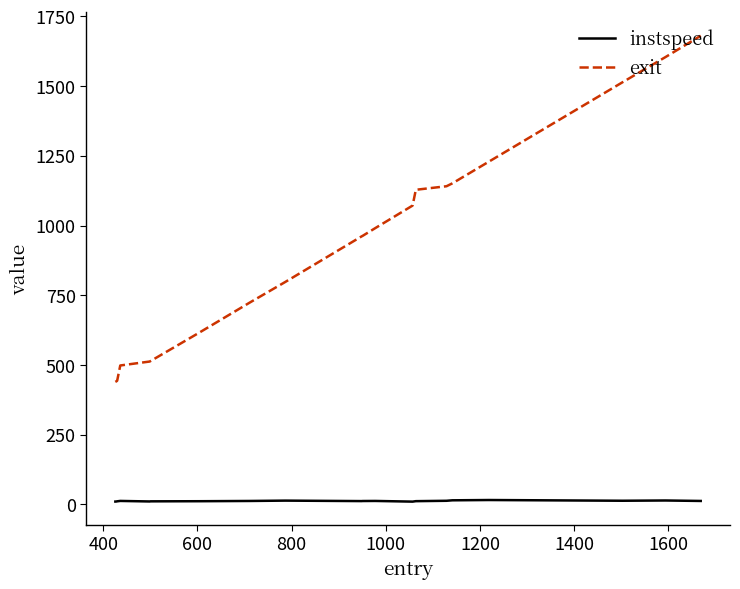

Which series has the largest range (max minus min)?

exit